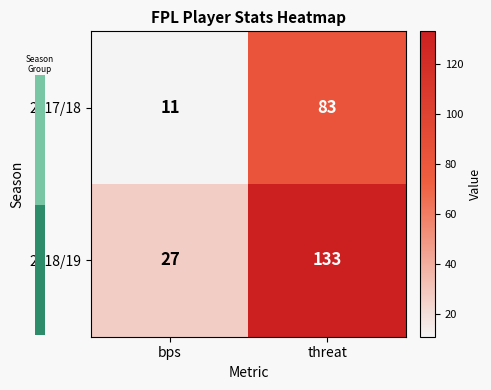

At which category does the chart reach its peak across all series?

threat